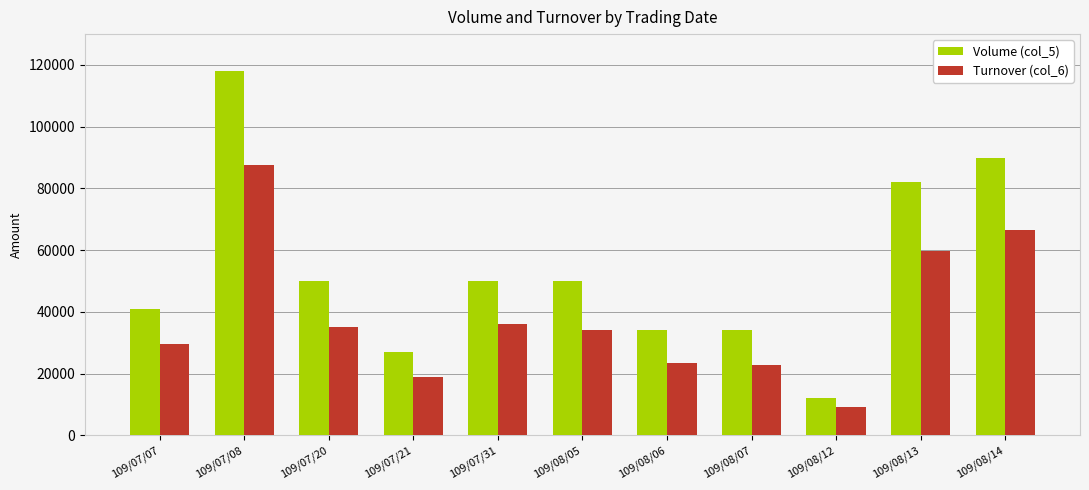

True or false: Volume (col_5) has a value of 34000 at 109/08/07.

True